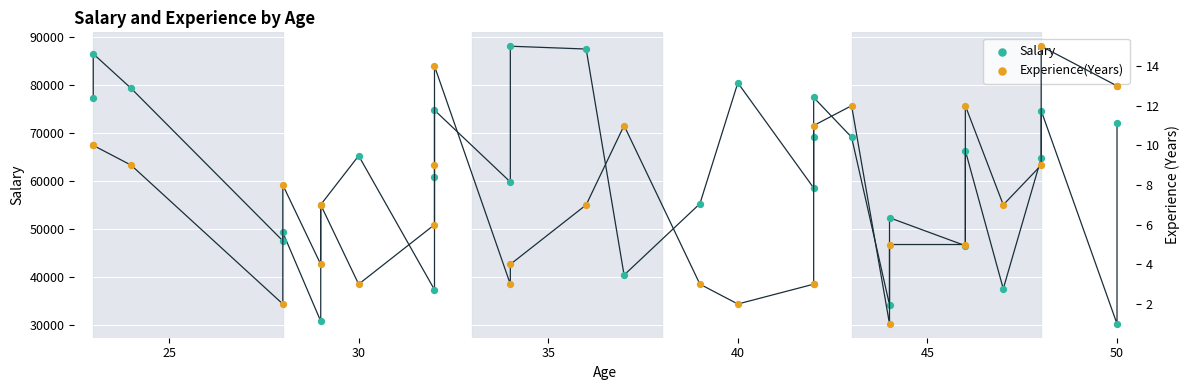

What are all the series names shown in the legend?

Salary, Experience(Years)